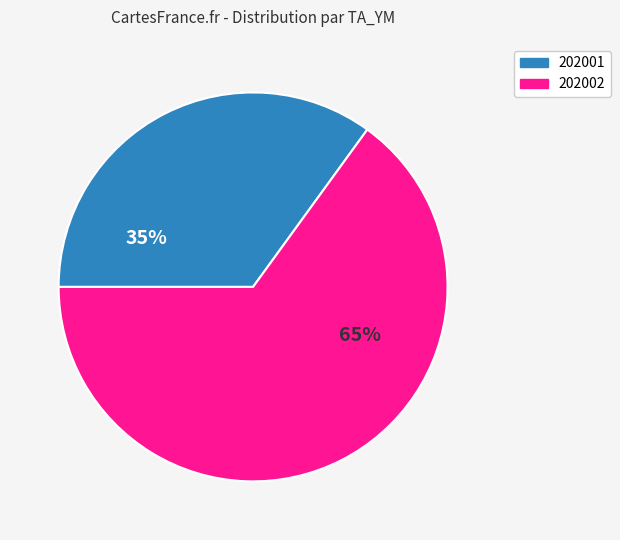

Between 202002 and 202001, which is larger?

202002